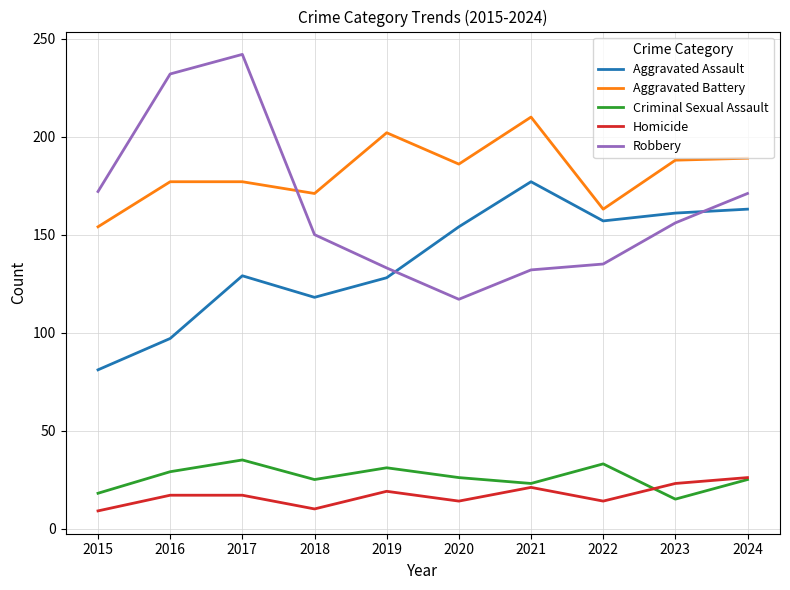

The value of Robbery at 2020 is 63. True or false?

False